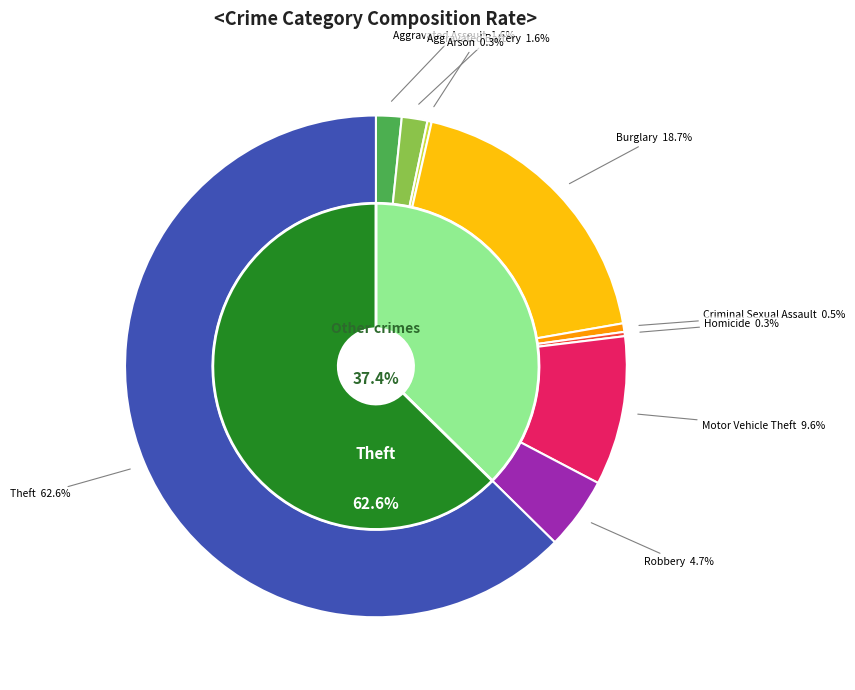

How many slices are in this pie chart?

9